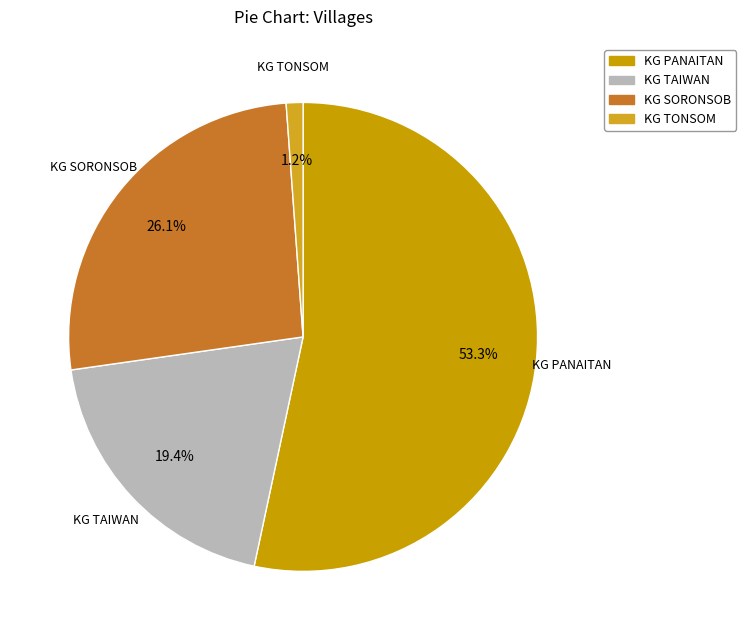

Approximately how many times larger is the value at KG SORONSOB compared to KG PANAITAN?

0.5